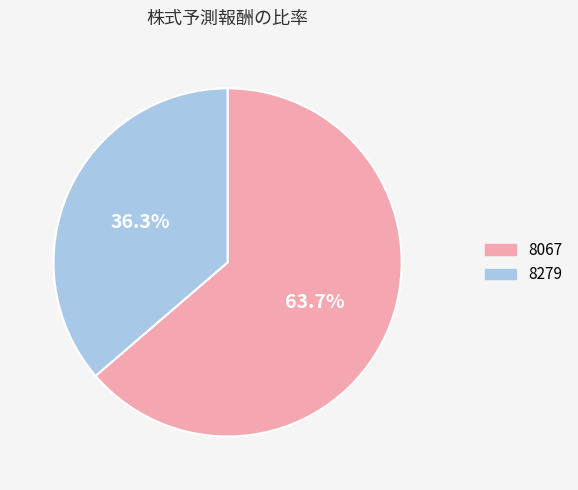

Is it true that 8279 is 30% of the pie?

False